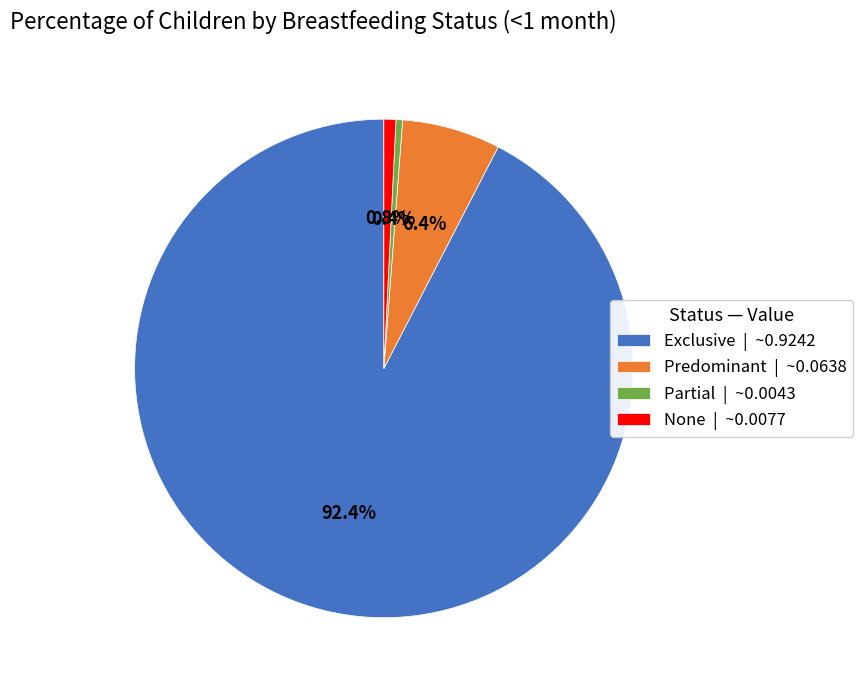

What is the largest slice in the pie chart?

Exclusive